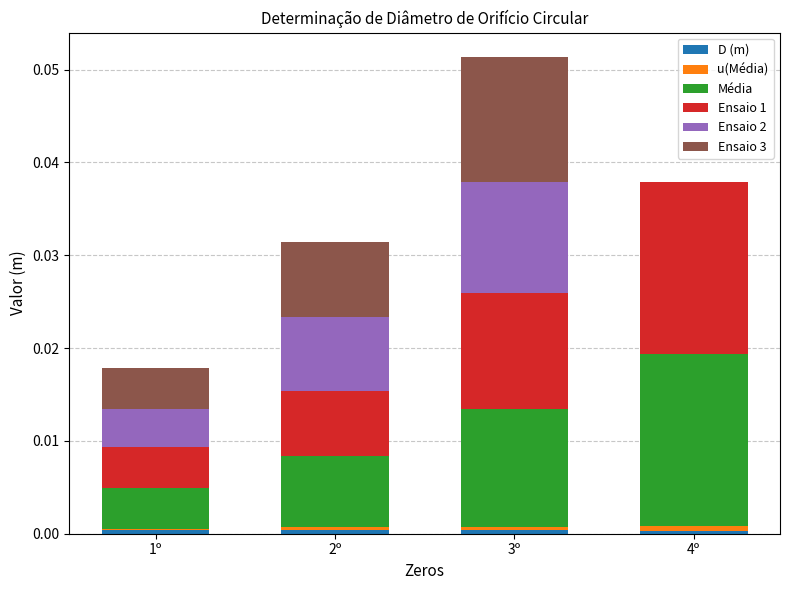

At which category is the sum across all series the highest?

3º